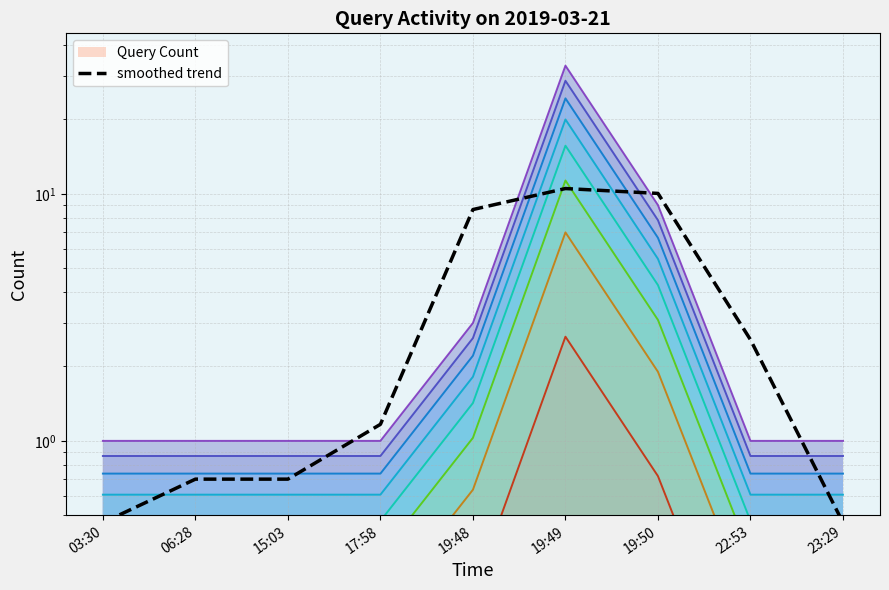

Reading left to right, list all the values displayed in this chart.

03:30=0.5	06:28=0.7	15:03=0.7	17:58=1.2	19:48=8.6	19:49=10.5	19:50=10.0	22:53=2.6	23:29=0.5